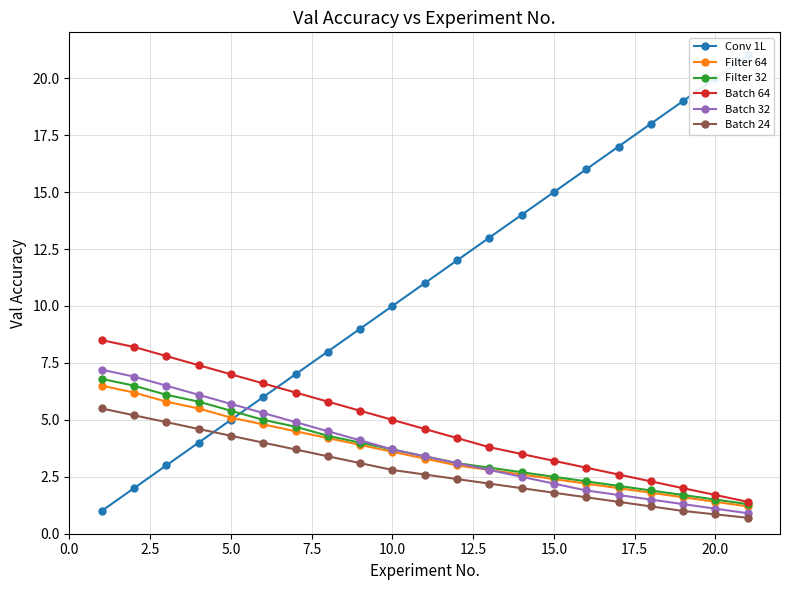

True or false: Filter 64 has a value of 7.1 at 5.0.

False